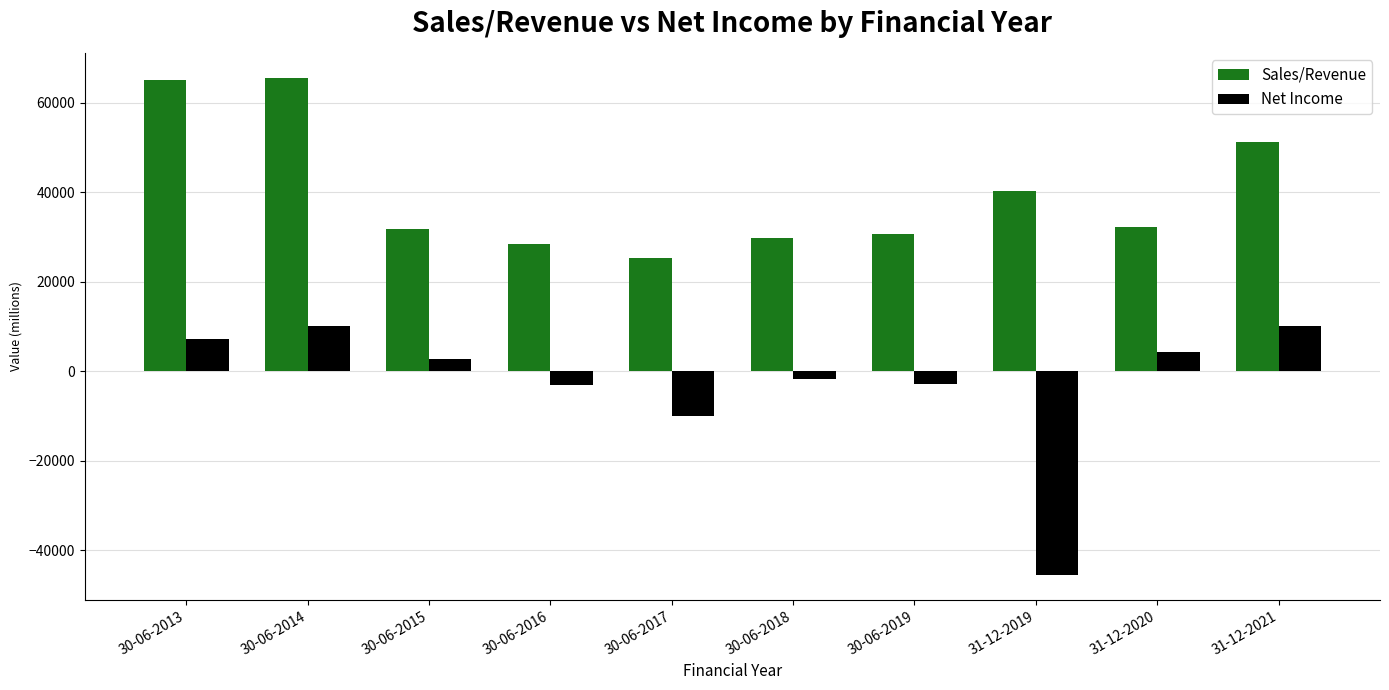

What is the value of the Sales/Revenue bar at the 7th from the left?

30534.0